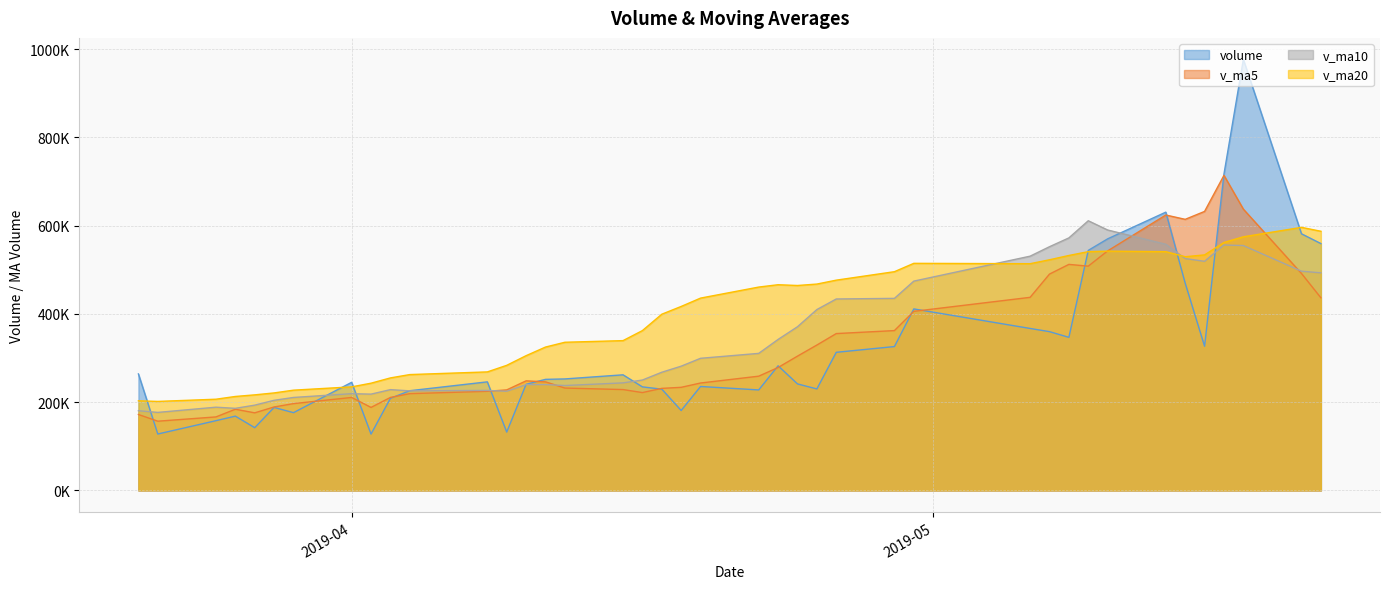

How many times do v_ma10 and v_ma5 cross each other?

4